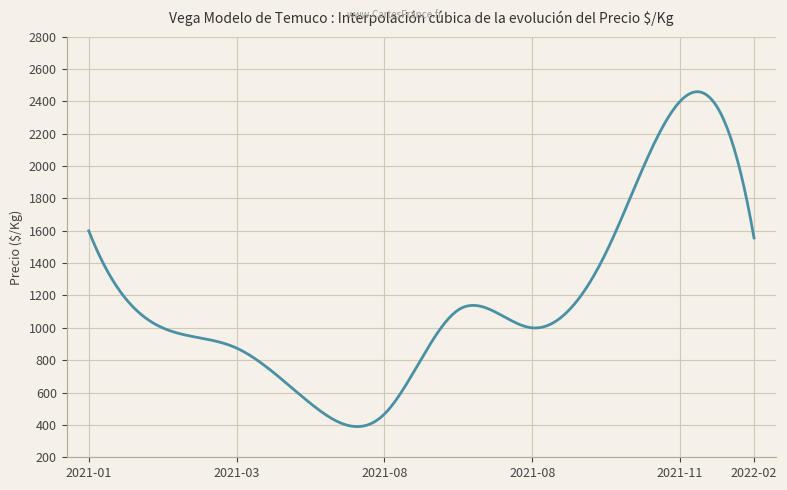

What is the difference between the maximum and minimum values?

2069.8